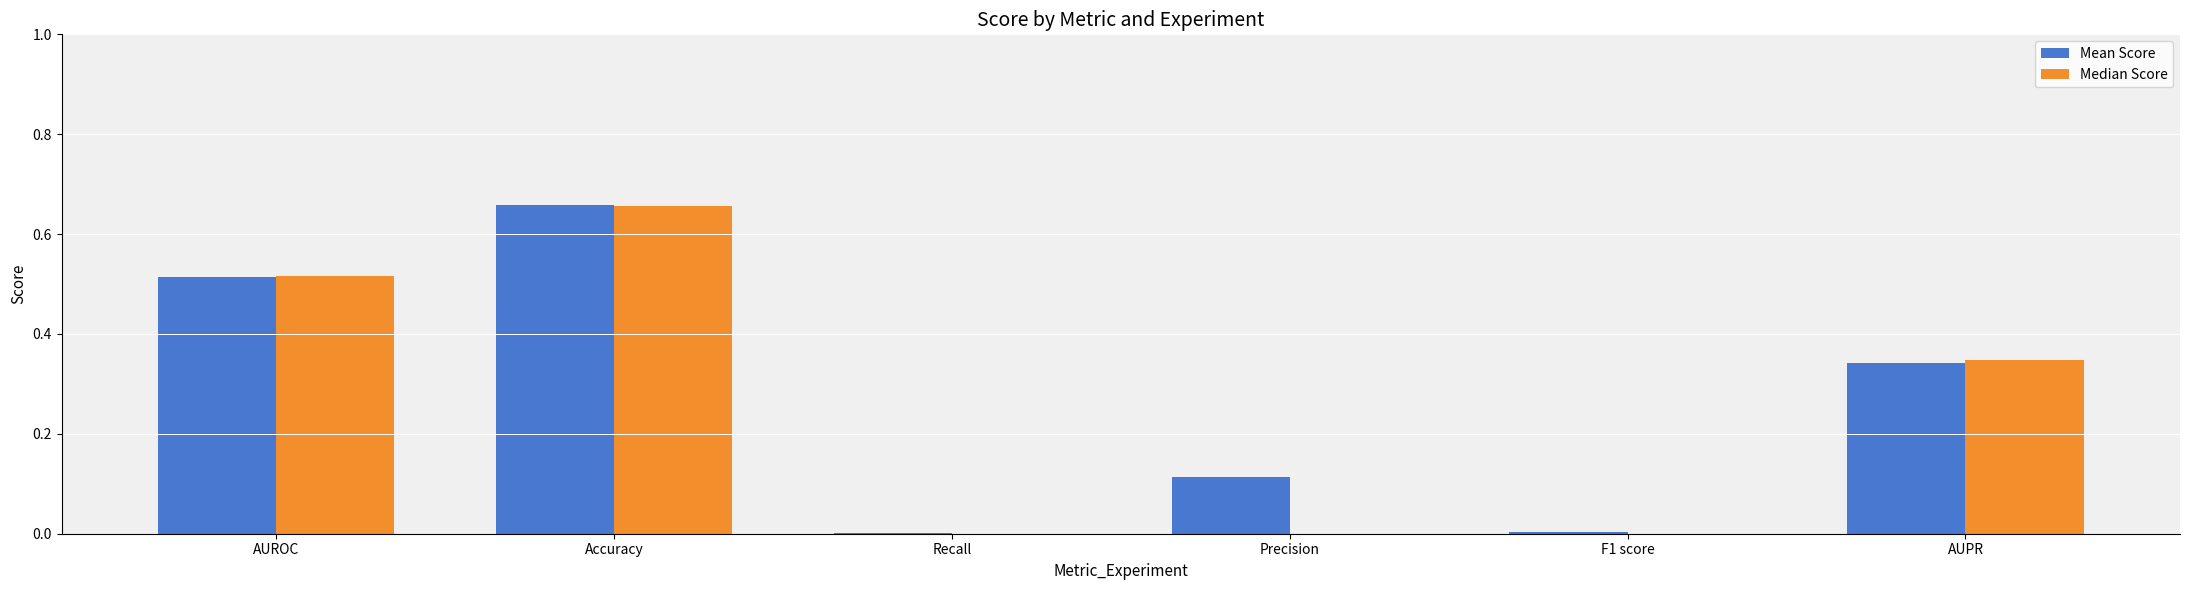

At which category is the sum across all series the highest?

Accuracy